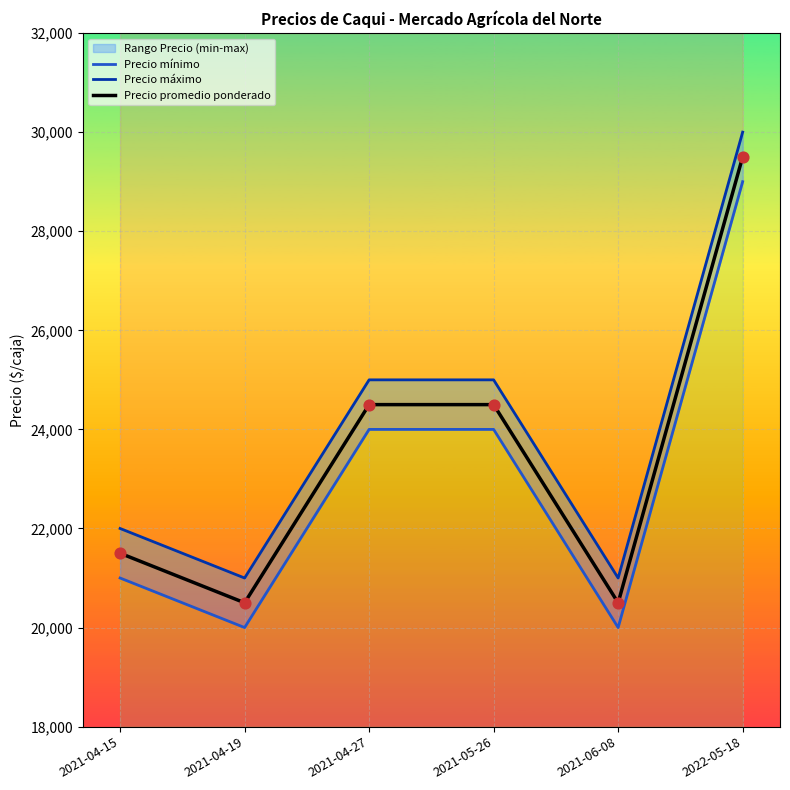

What are all the series names shown in the legend?

Precio mínimo, Precio máximo, Precio promedio ponderado